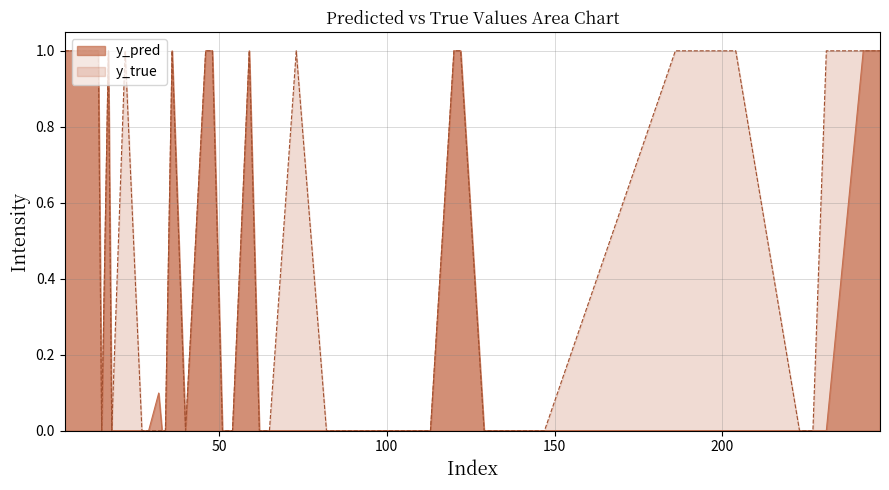

Which series changed the most between 204 and 62?

y_true